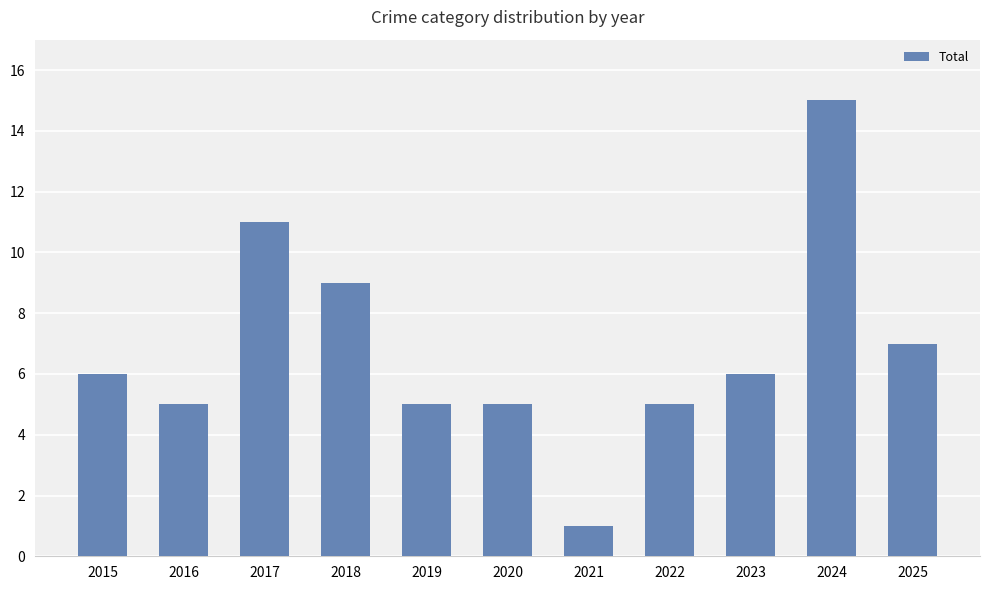

How many bars are there in total?

11